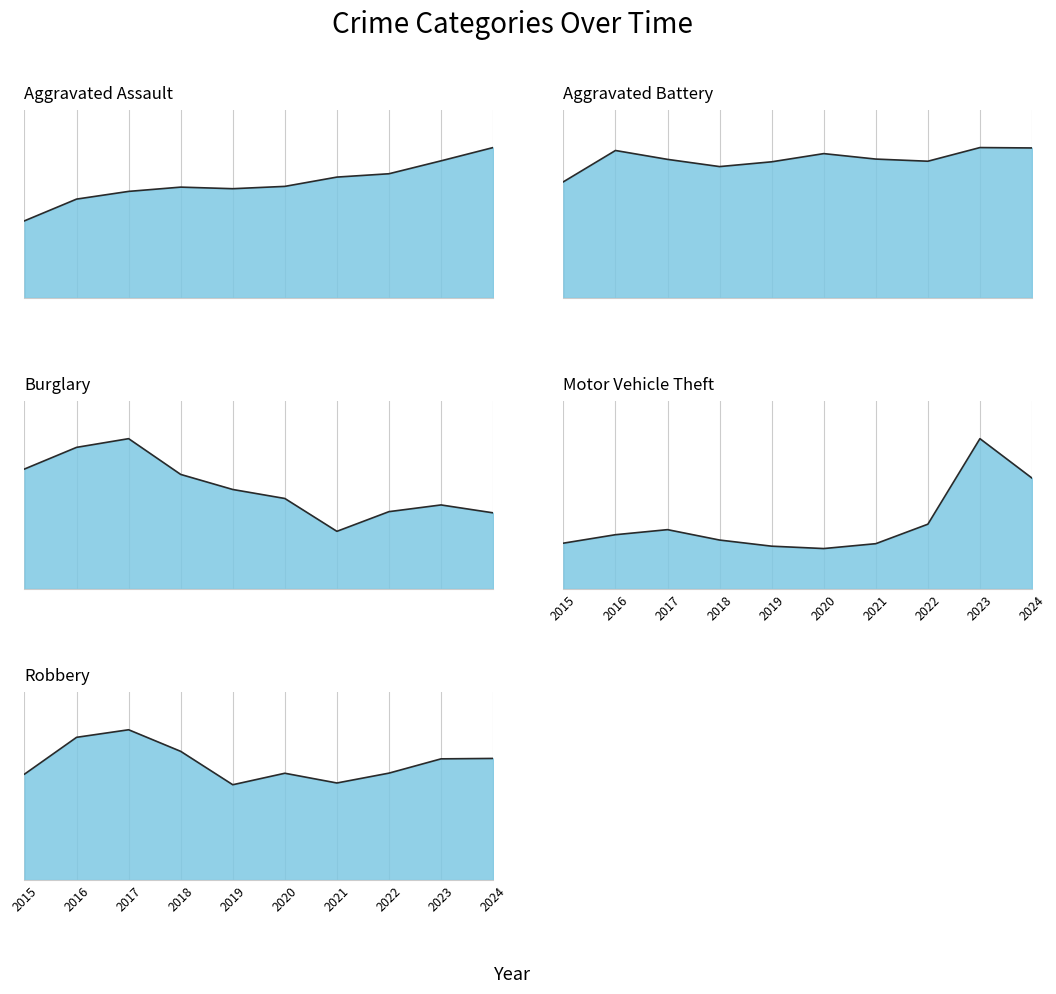

At which label is Robbery closest to 2029?

2024